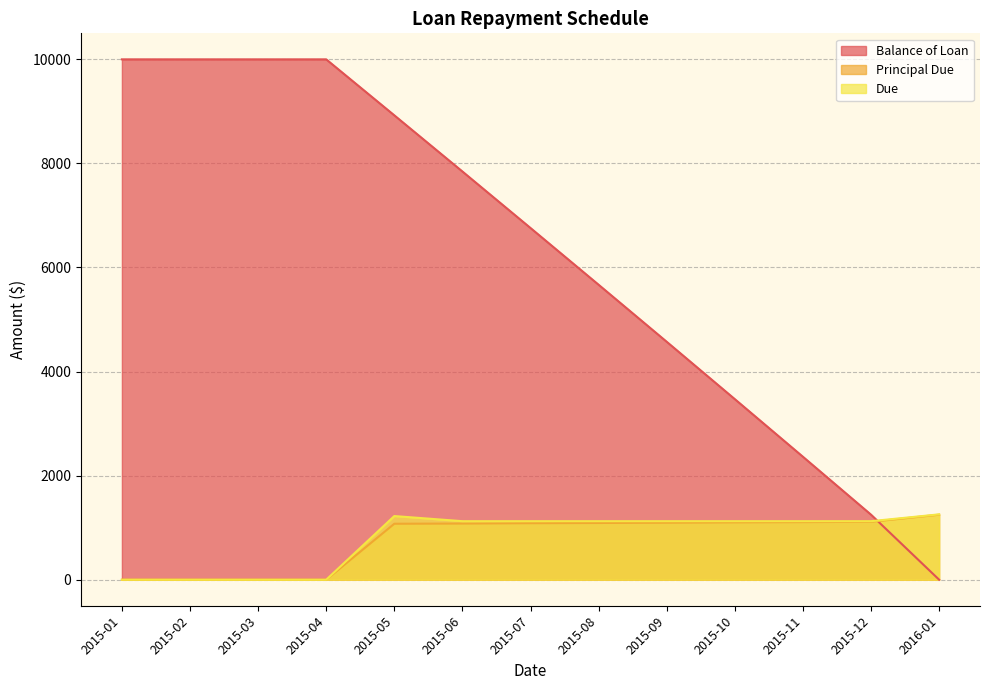

What is the highest value of the Balance of Loan series?

10000.0